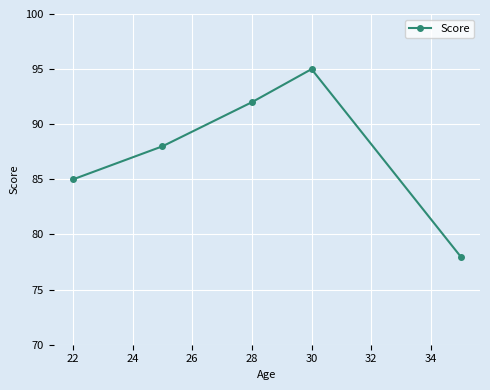

What is the value of the 1st point from the left?

85